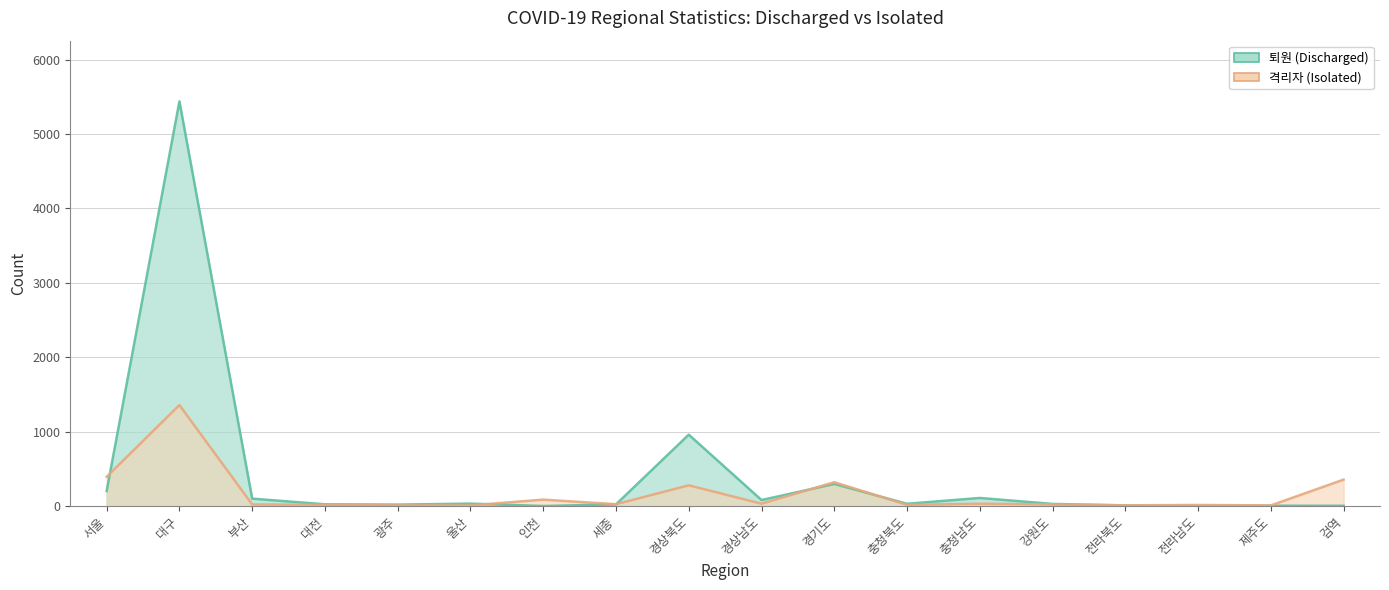

Which category has the highest value across all series?

대구